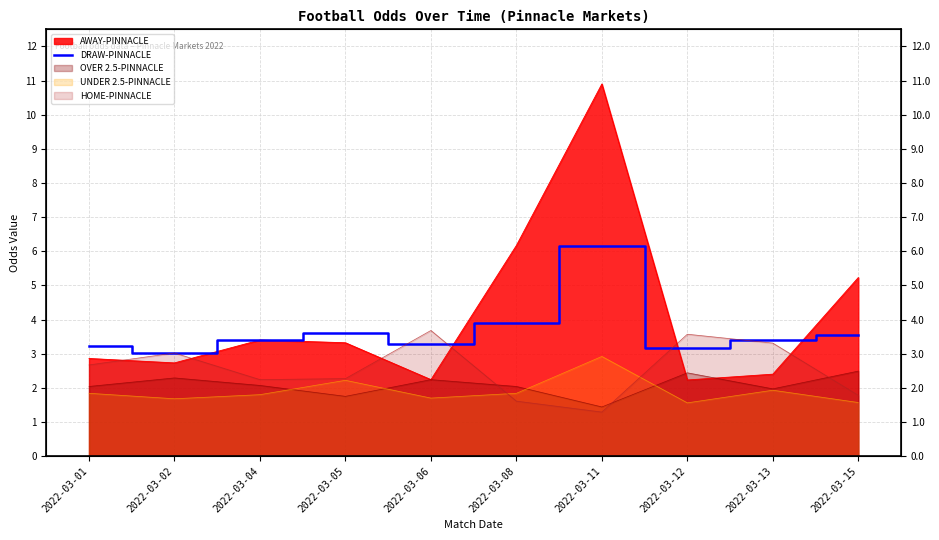

The value at 2022-03-01 is 3.2. True or false?

True